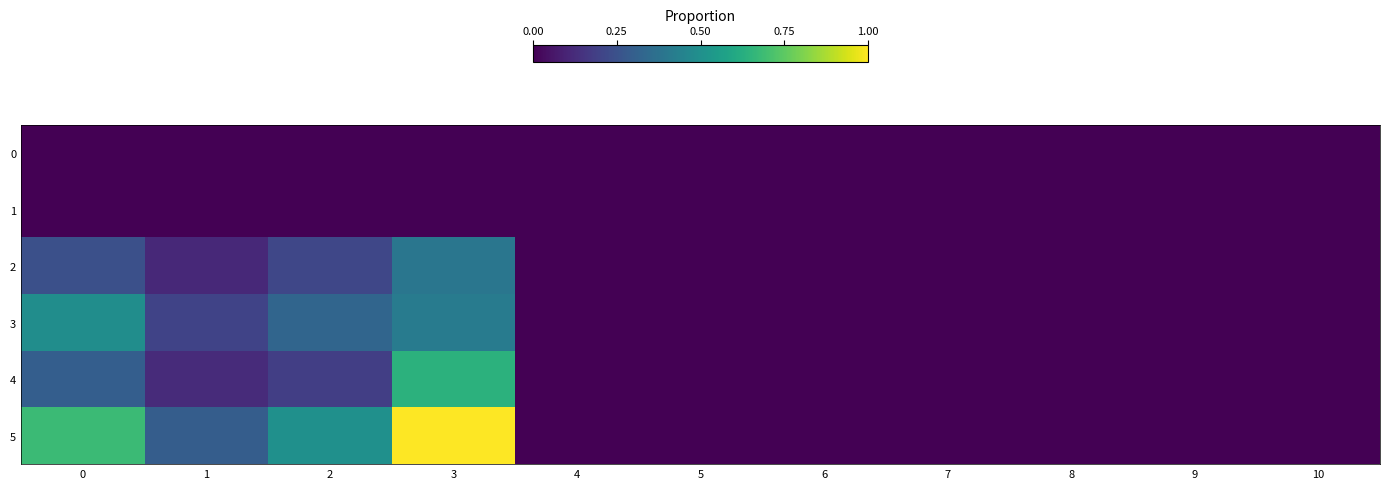

Rank the series by their maximum value, from lowest to highest.

0, 1, 2, 3, 4, 5